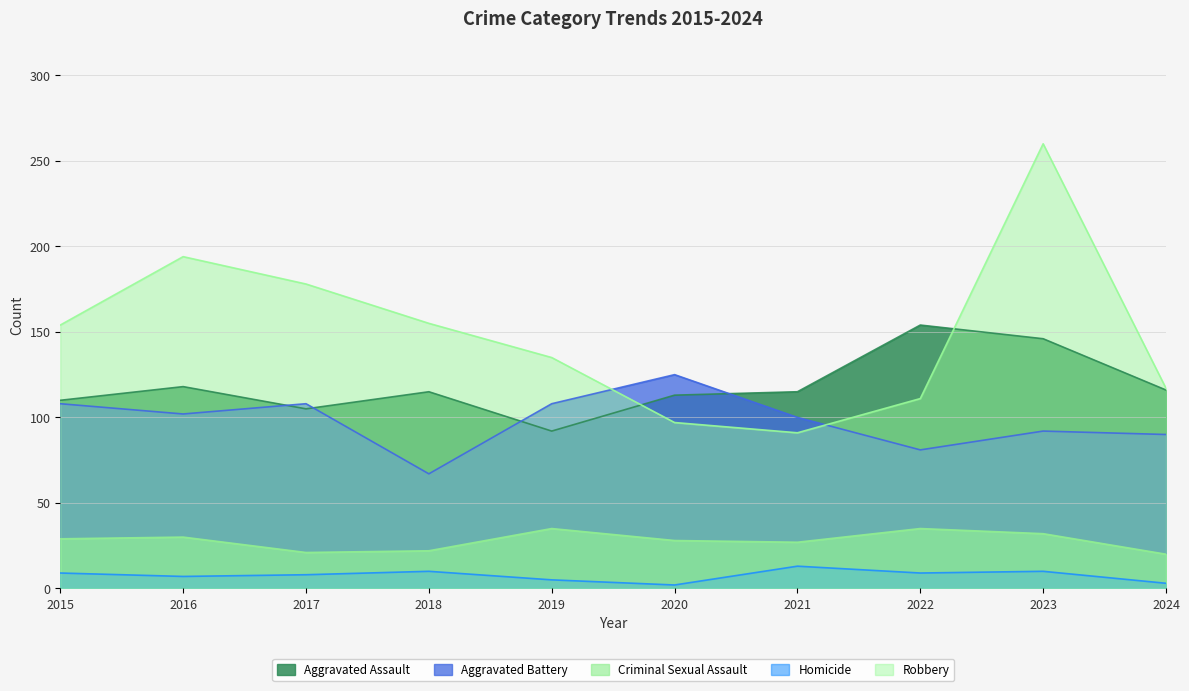

Reading left to right, transcribe all the data shown in this chart.

Aggravated Assault: 2015=110	2016=118	2017=105	2018=115	2019=92	2020=113	2021=115	2022=154	2023=146	2024=116
Aggravated Battery: 2015=108	2016=102	2017=108	2018=67	2019=108	2020=125	2021=100	2022=81	2023=92	2024=90
Criminal Sexual Assault: 2015=29	2016=30	2017=21	2018=22	2019=35	2020=28	2021=27	2022=35	2023=32	2024=20
Homicide: 2015=9	2016=7	2017=8	2018=10	2019=5	2020=2	2021=13	2022=9	2023=10	2024=3
Robbery: 2015=154	2016=194	2017=178	2018=155	2019=135	2020=97	2021=91	2022=111	2023=260	2024=117